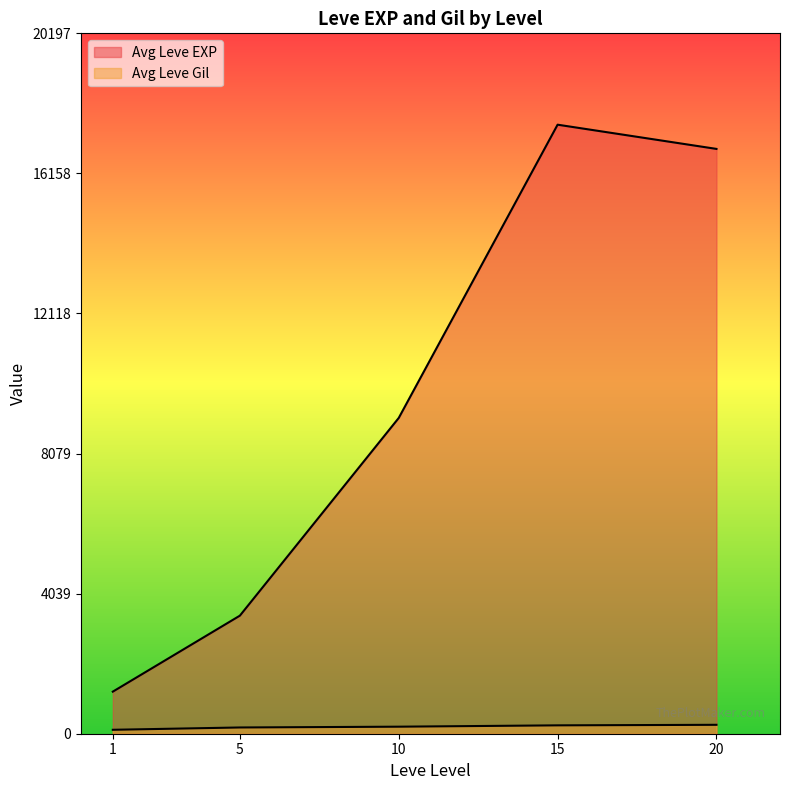

Which label corresponds to the largest value in the chart?

15